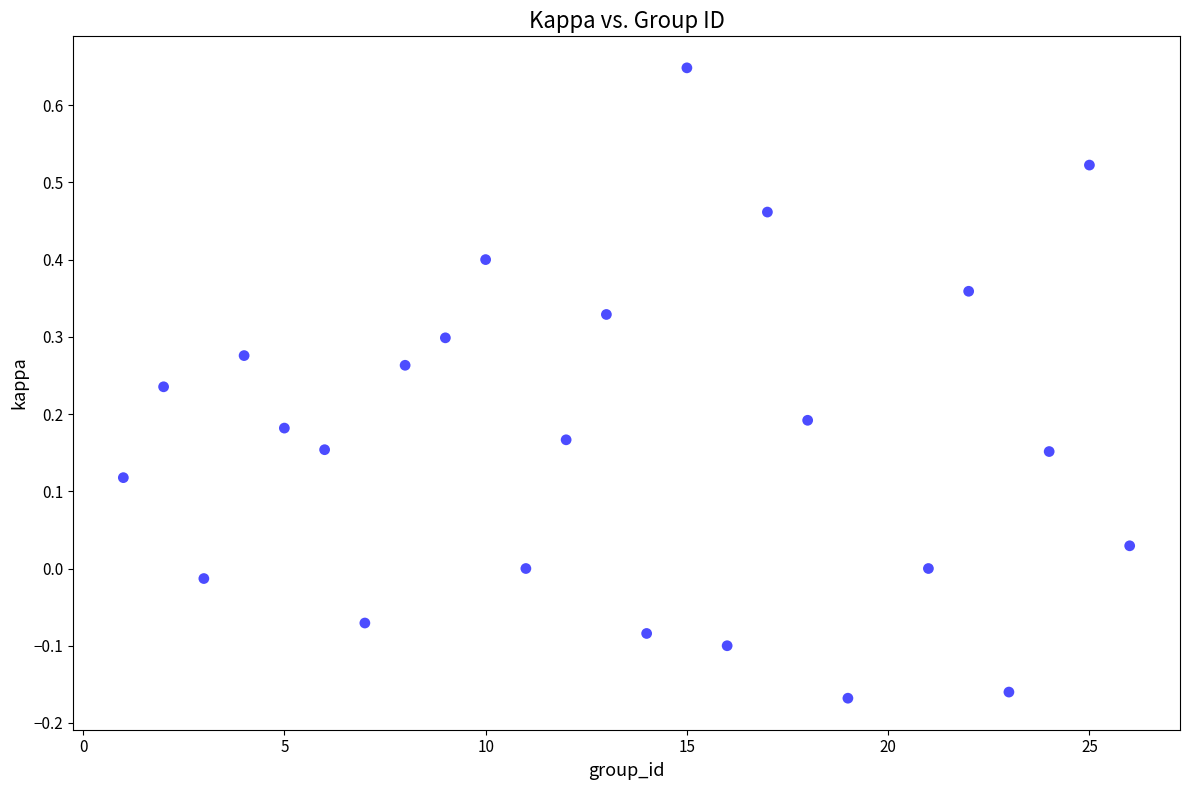

What is the range of X values (max minus min)?

25.0